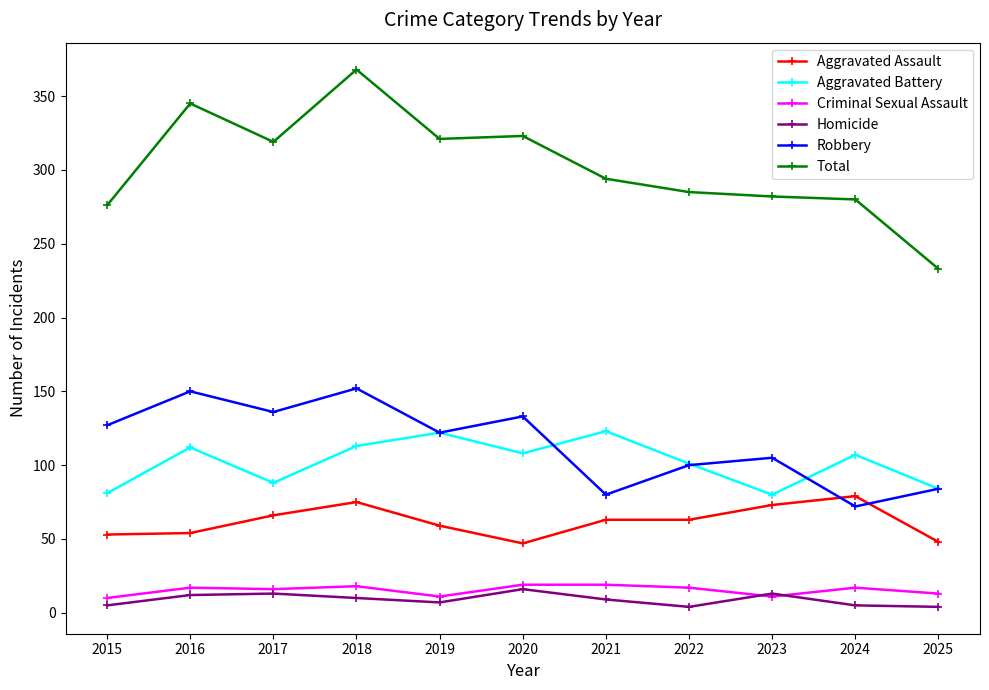

Between 2020 and 2021, which series saw the biggest shift?

Robbery